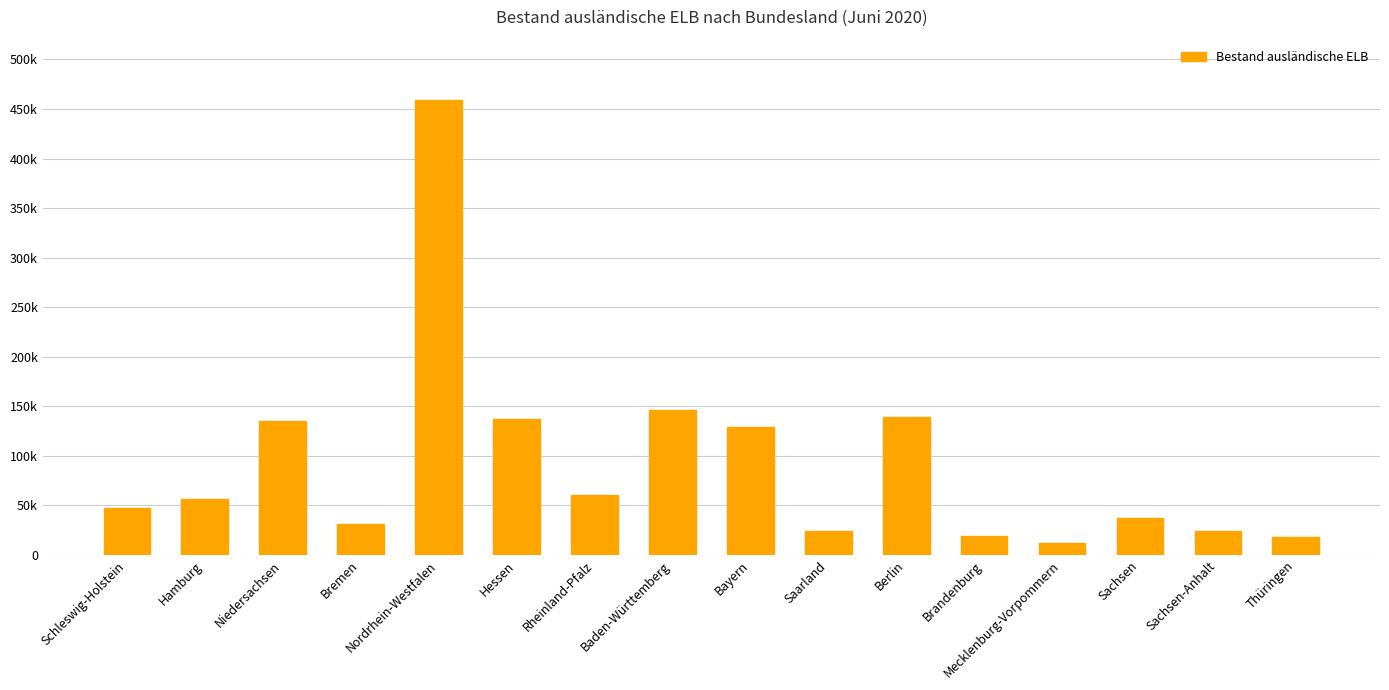

Approximately how many times larger is the value at Bayern compared to Mecklenburg-Vorpommern?

10.5